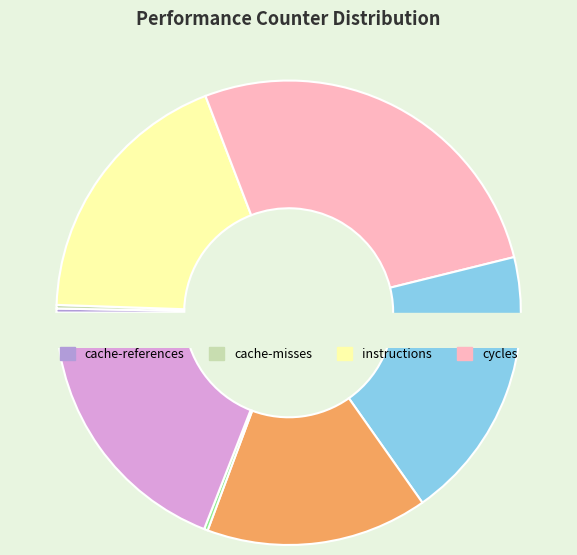

Is it true that stalled-cycles-frontend is 11% of the pie?

False